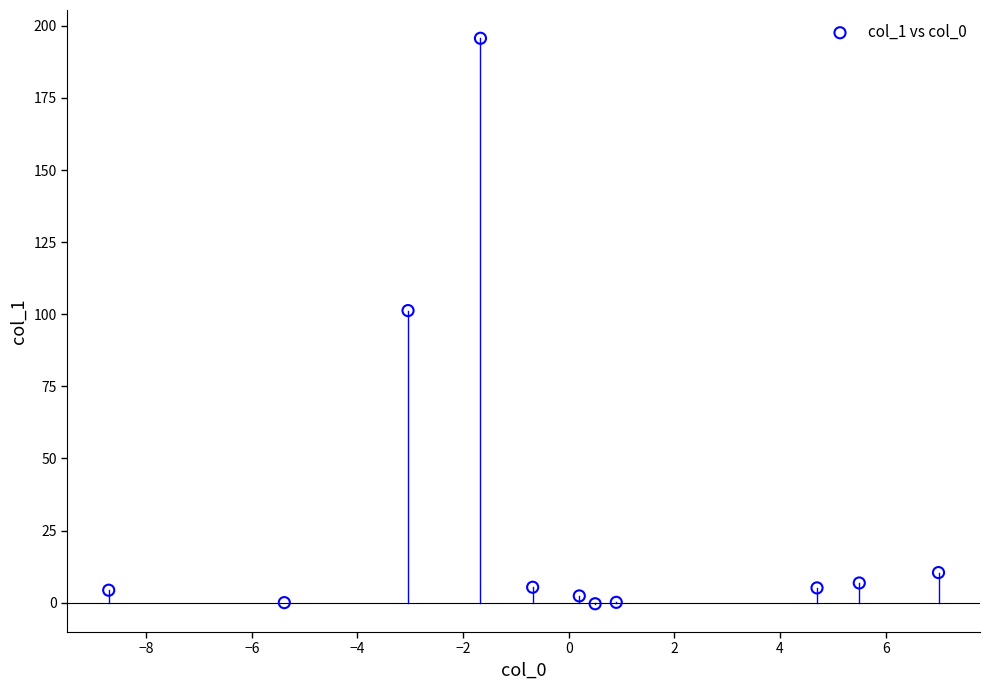

What Y value in the scatter plot is closest to 97?

101.3